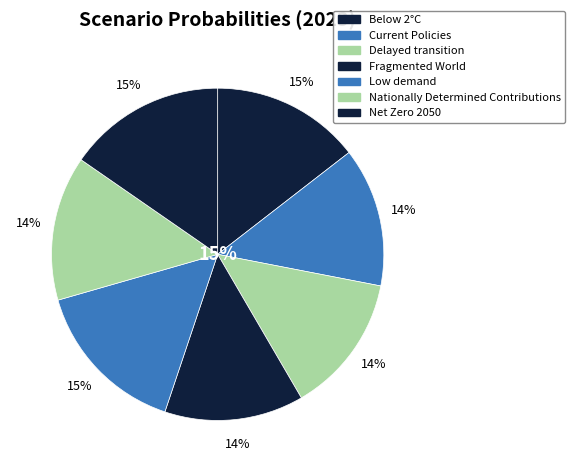

Which slice is the smallest?

Fragmented World